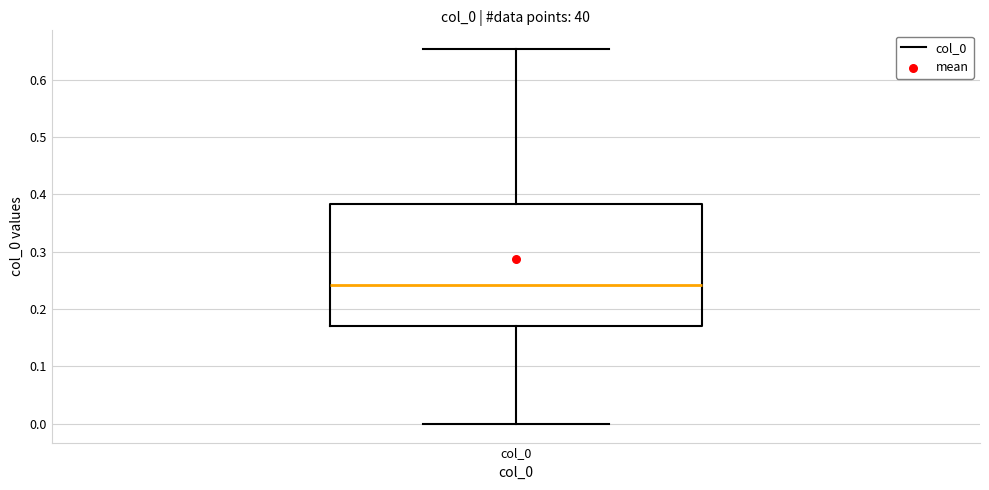

Transcribe this box plot: give where the median line is, the range the box spans, and where the two whiskers end, as read against the y-axis. The values are not printed on the chart, so give them approximately, as read against the axis.

median 0.24, box 0.17 to 0.38, whiskers 0.00 to 0.65